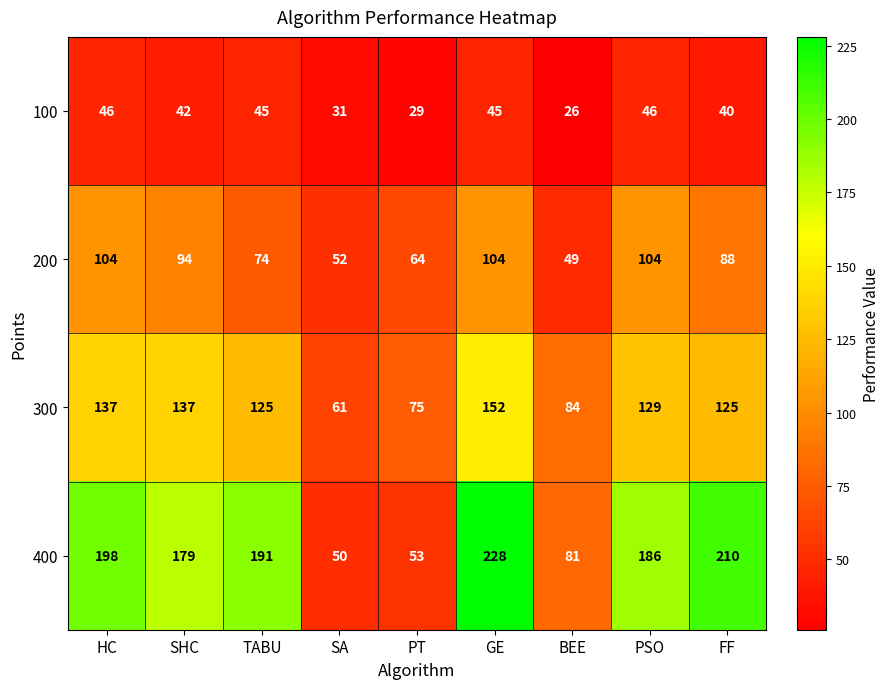

True or false: 200 has a value of 52 at SA.

True